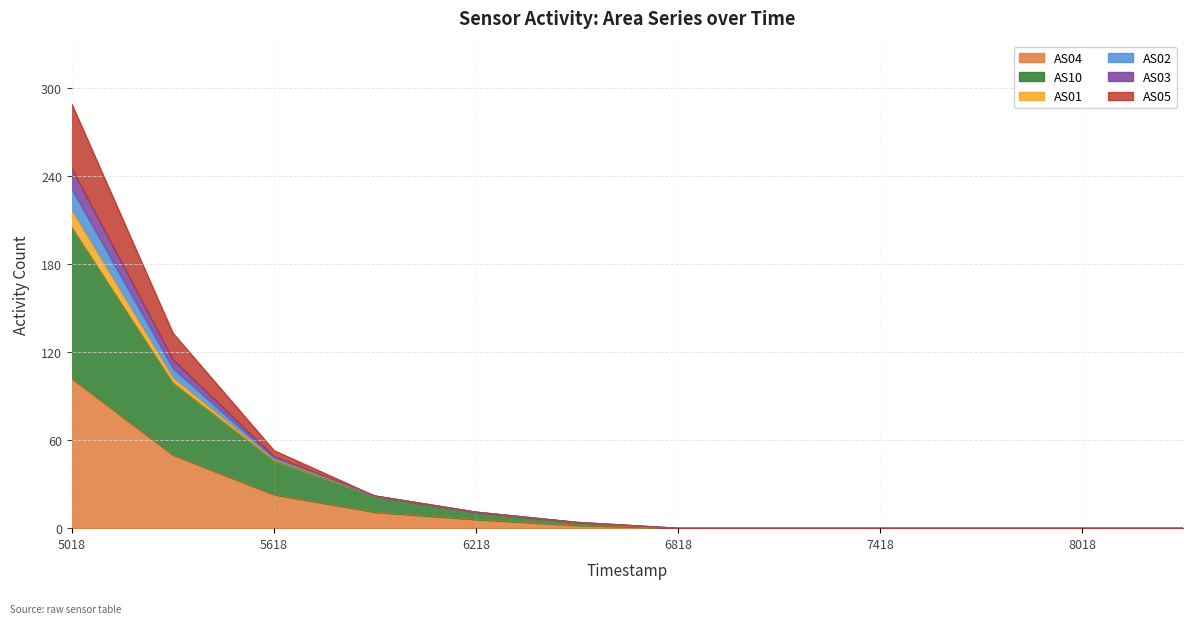

Is the value of AS01 at 1688017718 greater than the value of AS03 at 1688016818?

No